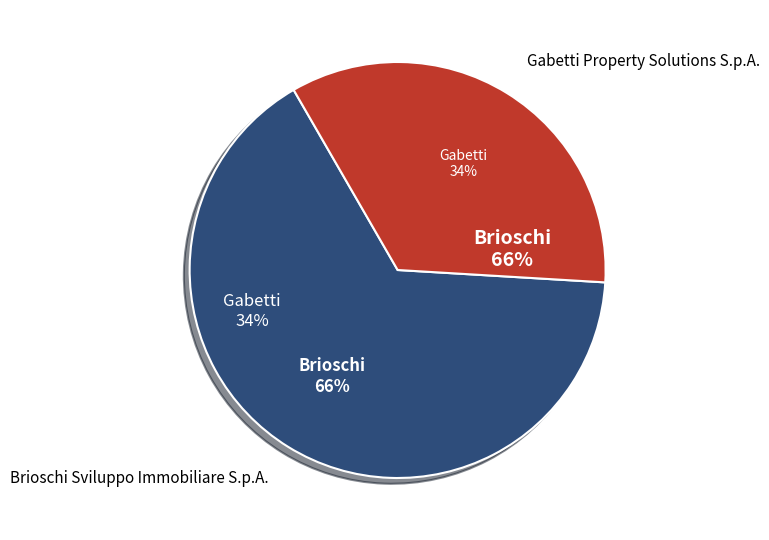

What percentage is the Gabetti Property Solutions S.p.A. slice, to the nearest percent?

34%